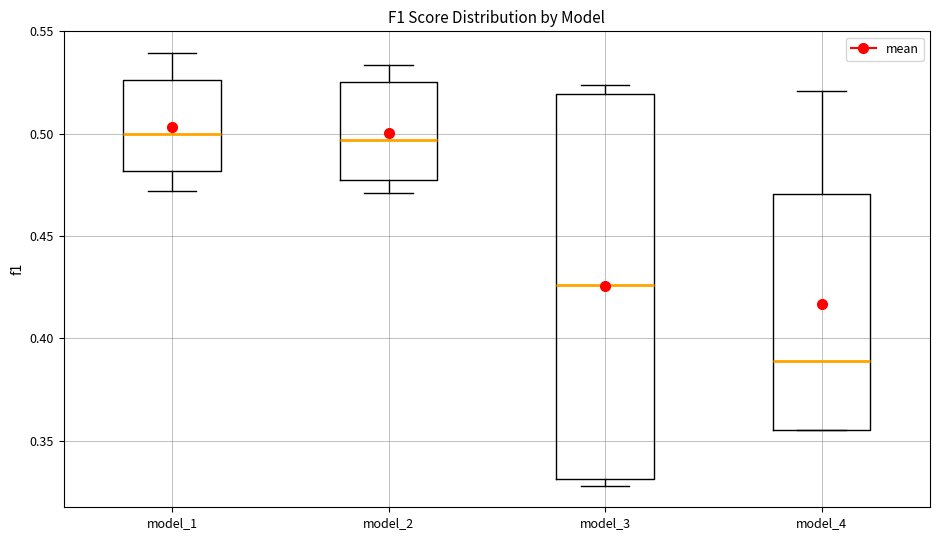

Reading left to right, read every box against the y-axis: the position of its median line, the range the box covers, and the ends of its whiskers. The values are not printed on the chart, so give them approximately, as read against the axis.

model_1: median 0.500, box 0.480 to 0.525, whiskers 0.470 to 0.540
model_2: median 0.495, box 0.475 to 0.525, whiskers 0.470 to 0.535
model_3: median 0.425, box 0.330 to 0.520, whiskers 0.330 (just below the box's lower edge) to 0.525
model_4: median 0.390, box 0.355 to 0.470, whiskers 0.355 to 0.520